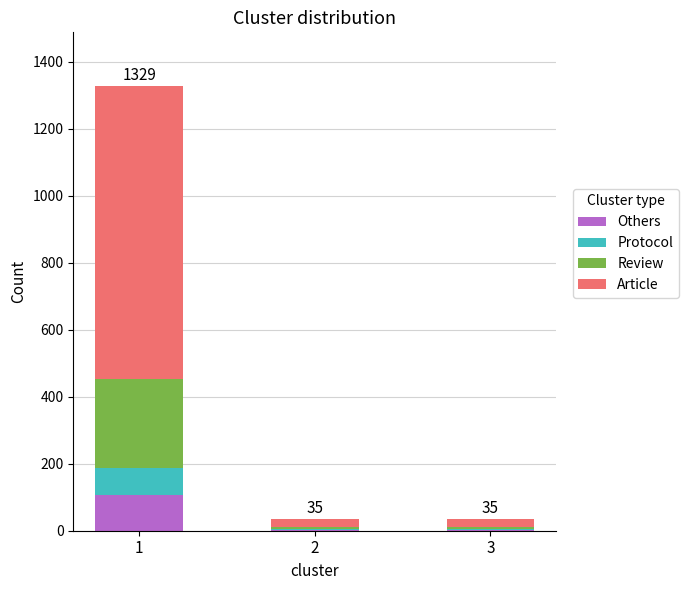

What is the sum of all Others values?

112